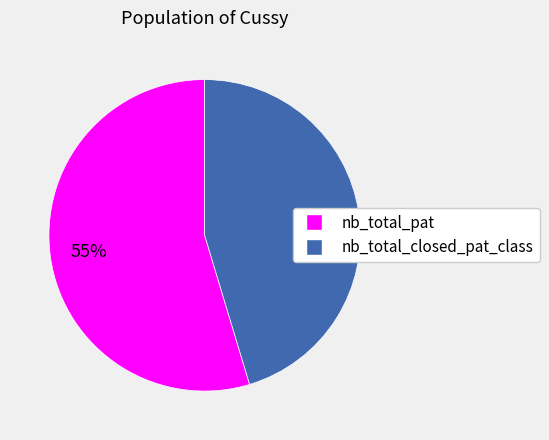

To the nearest percent, what portion does nb_total_pat represent?

55%